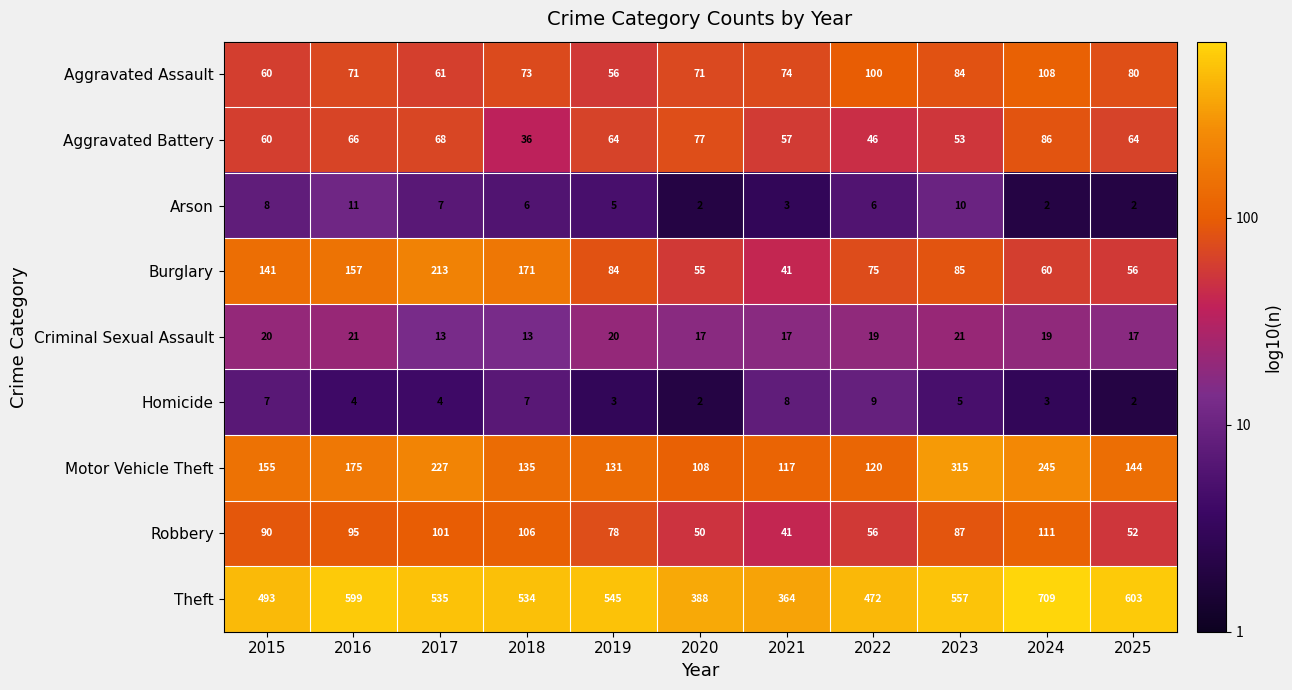

What value does the Arson series have at 2018?

6